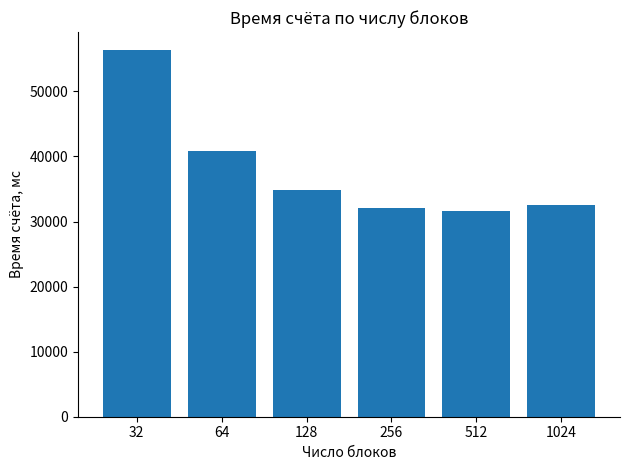

True or false: the data shows 72041.3 at 64.

False